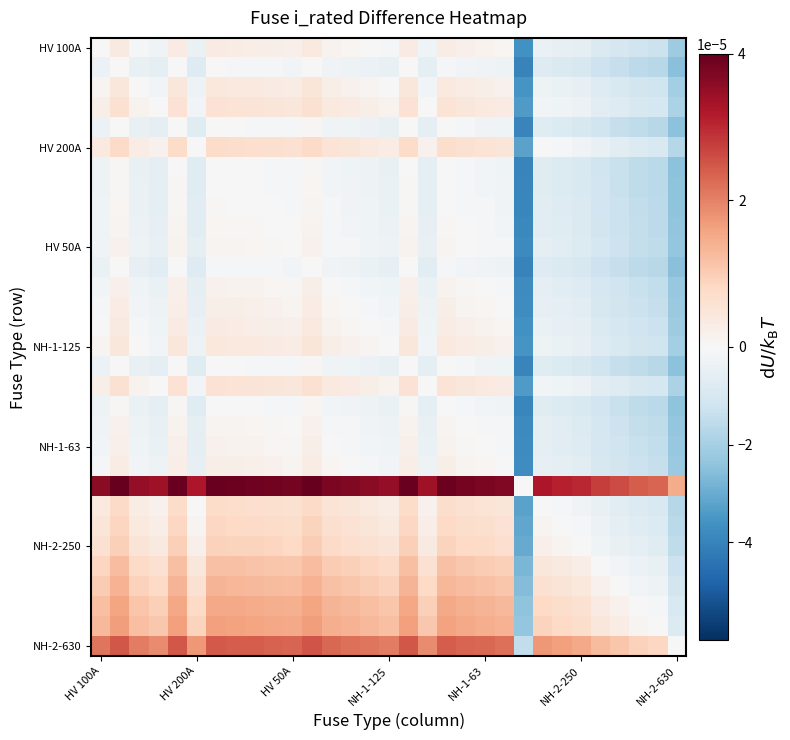

Which category has the lowest value across all series?

22